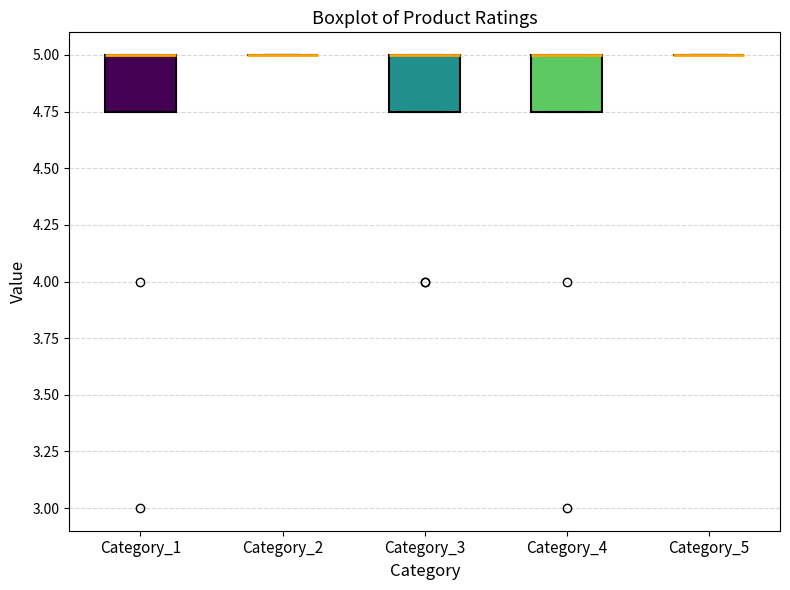

Where is the upper edge of the box for Category_3 on the y-axis? The values are not printed on the chart, so give them approximately, as read against the axis.

5.00